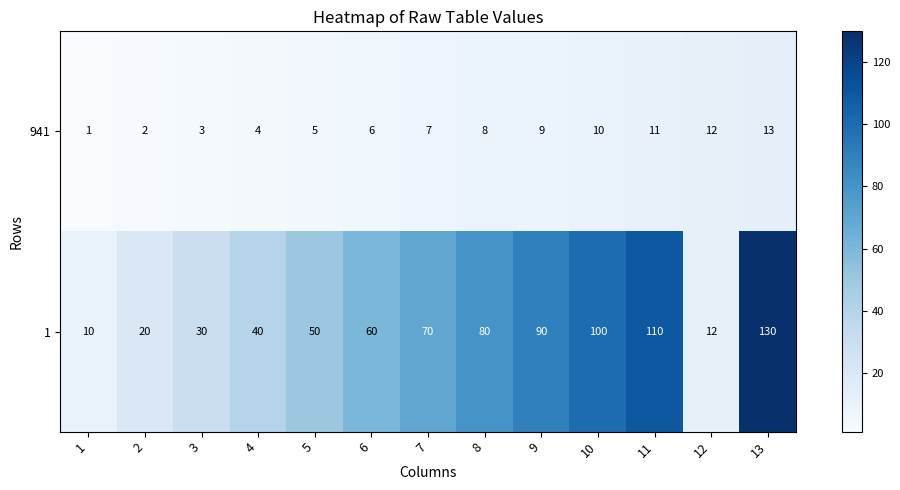

What is the difference between the 1 values at 6 and 4?

20